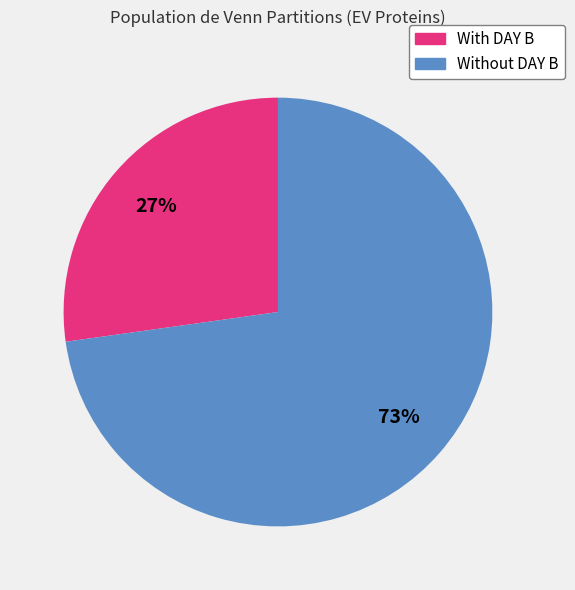

Is there any slice that represents more than half of the pie?

Yes